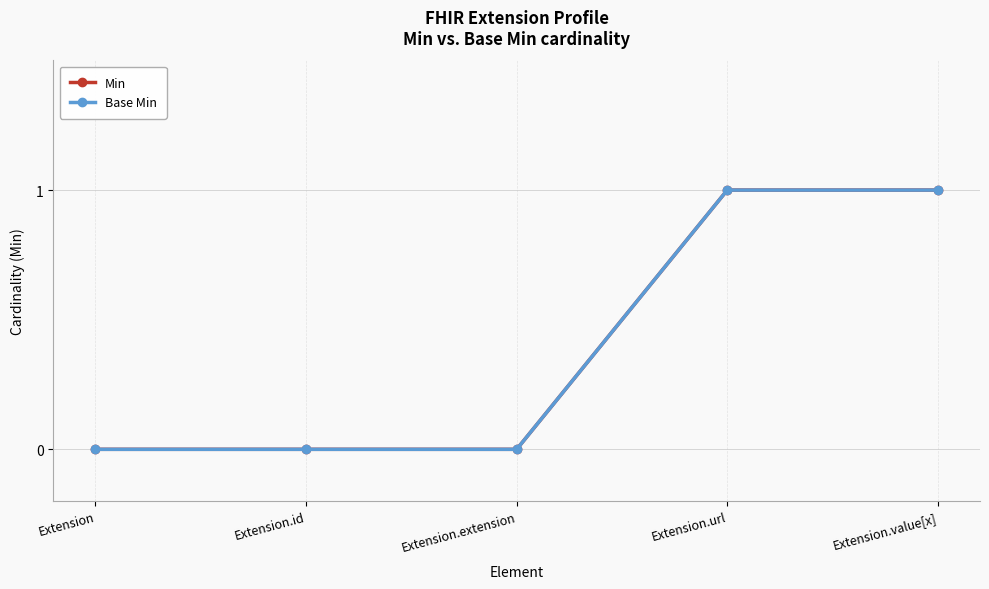

True or false: Base Min and Min intersect in this chart.

False